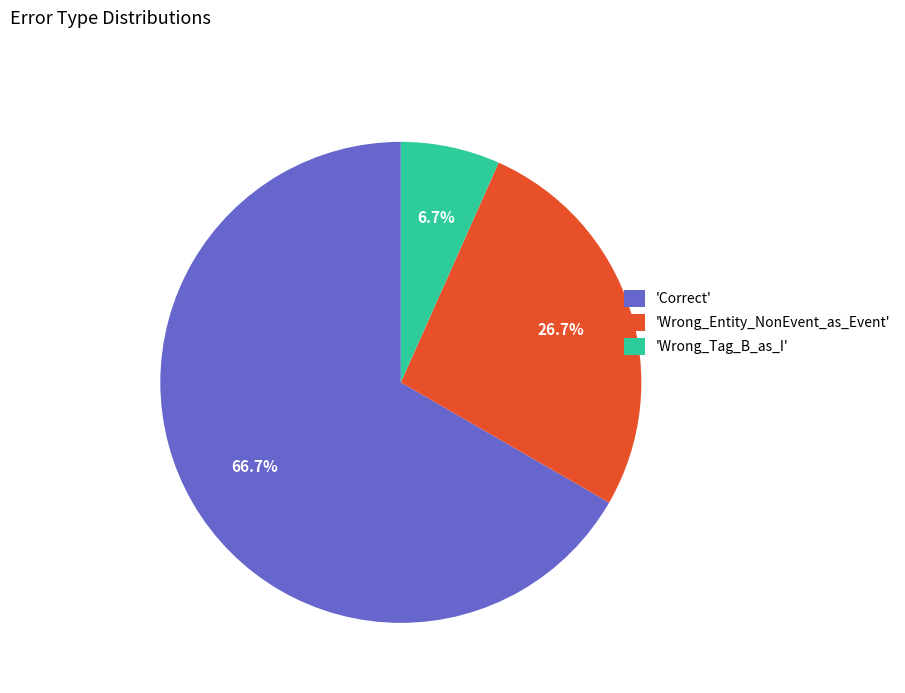

Count the number of slices in the pie.

3